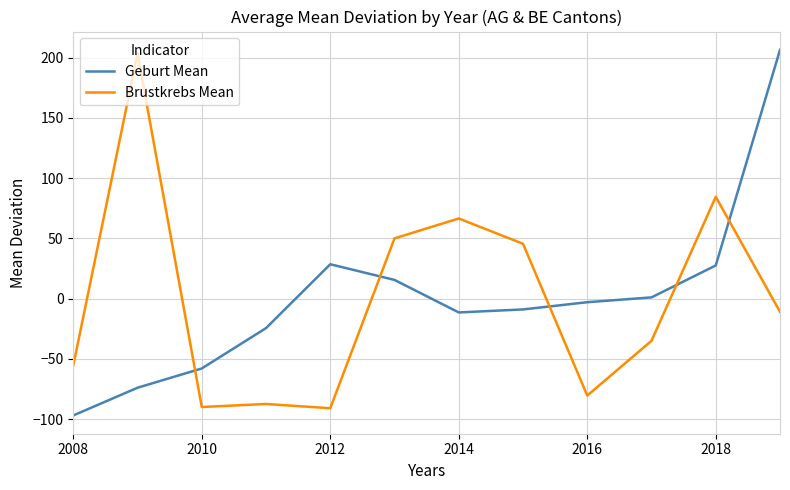

Does the chart have visible grid lines?

Yes